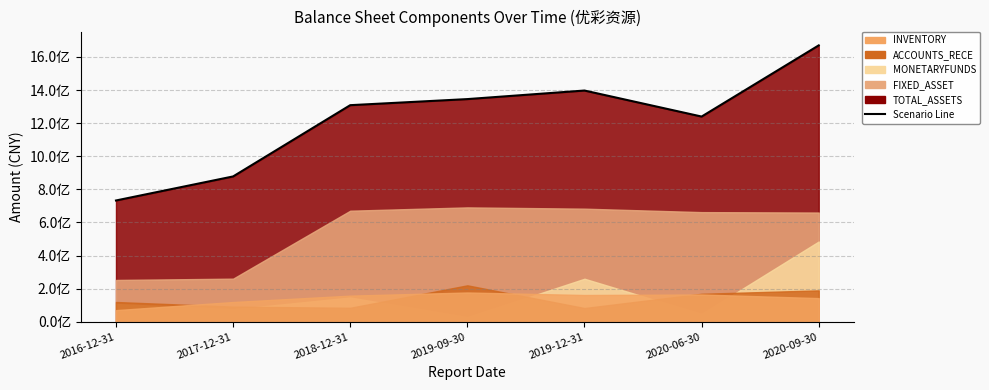

Rank the categories by FIXED_ASSET value from highest to lowest.

2019-09-30, 2019-12-31, 2018-12-31, 2020-06-30, 2020-09-30, 2017-12-31, 2016-12-31